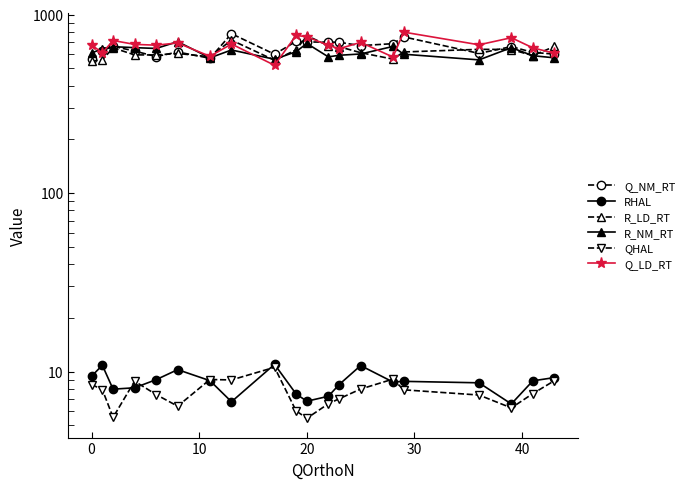

How many lines are shown in the chart?

6